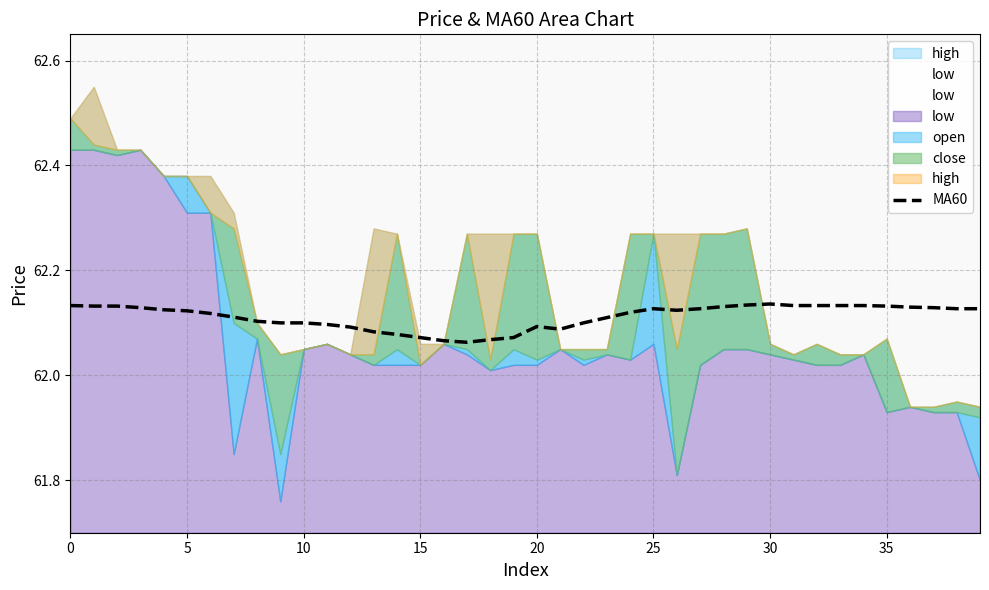

What is the label of the 18th point from the right?

22